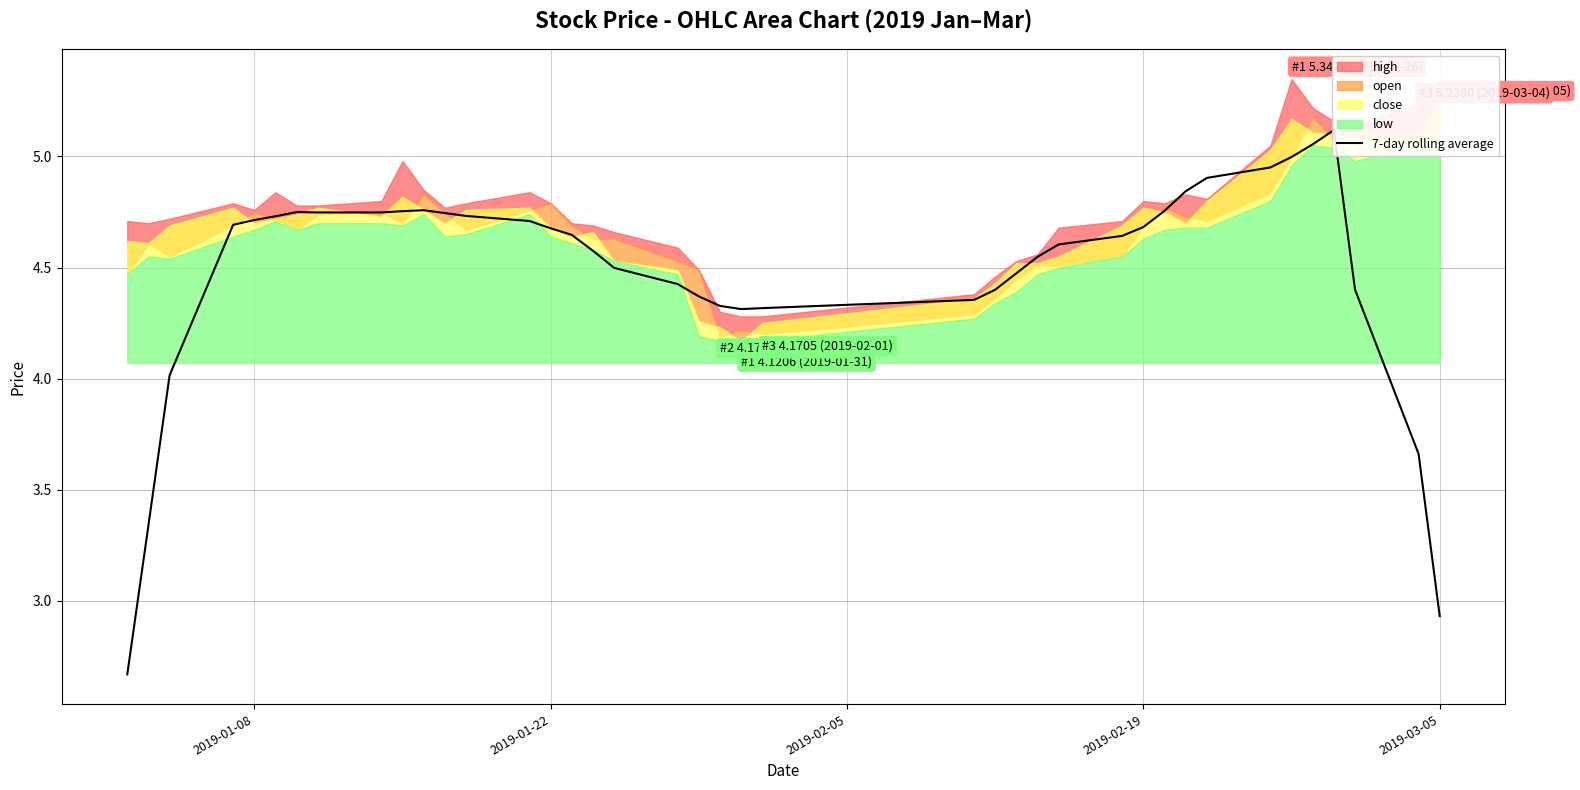

Is it true that the value at 30 is 3.3?

False